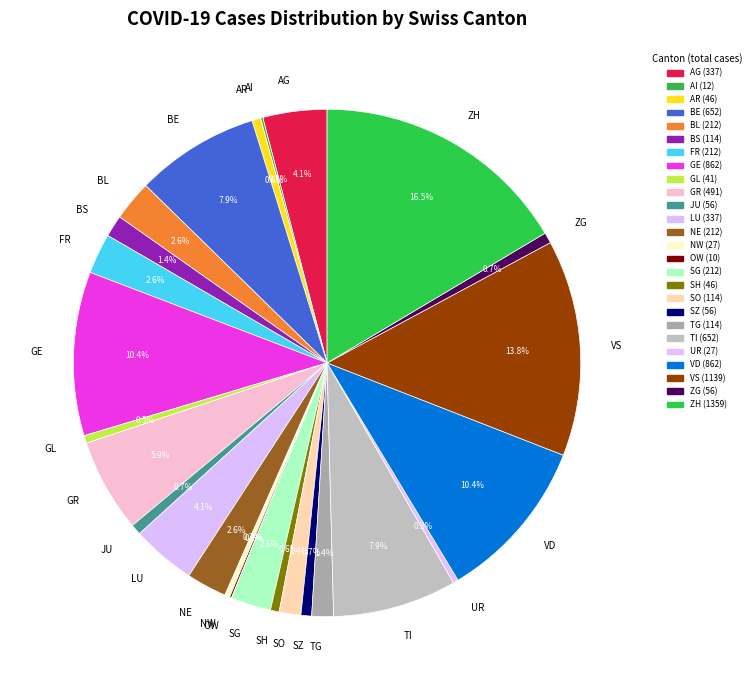

Does GR represent more than half of the total?

No